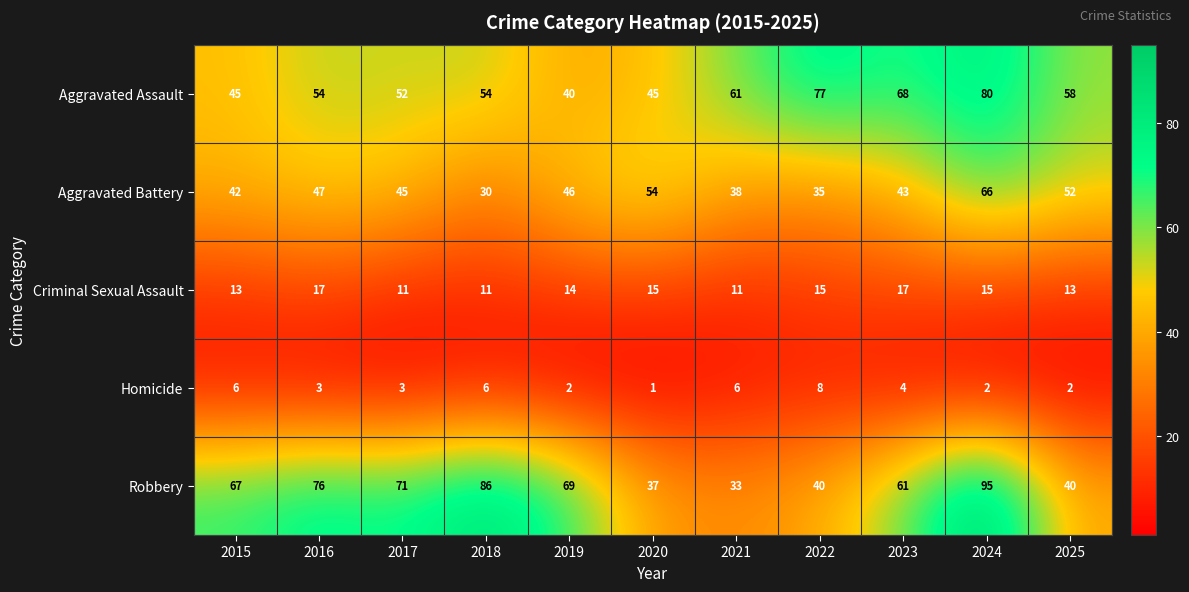

The value of Criminal Sexual Assault at 2015 is 17. True or false?

False